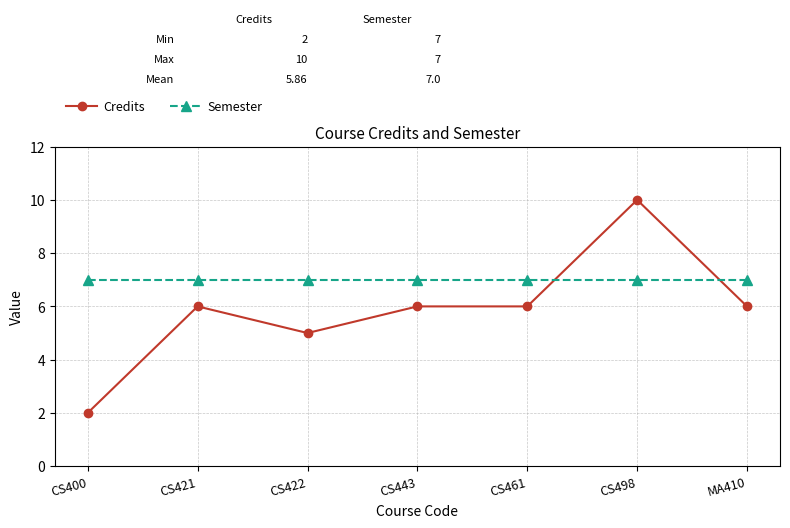

At which category does Credits reach its first local valley?

CS422